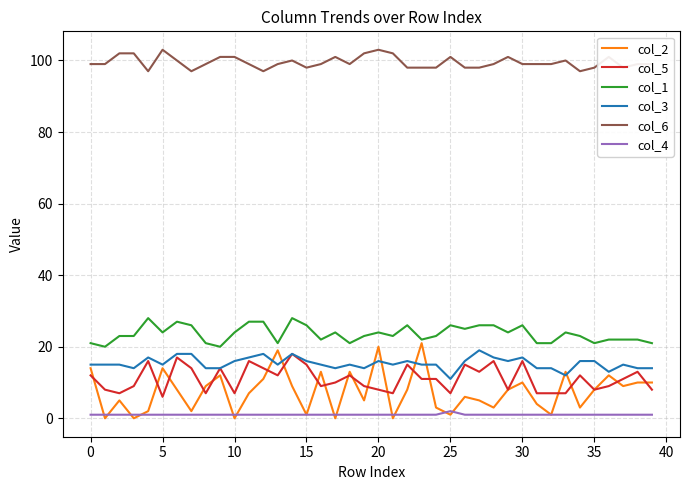

Which series has the largest total across all categories?

col_6